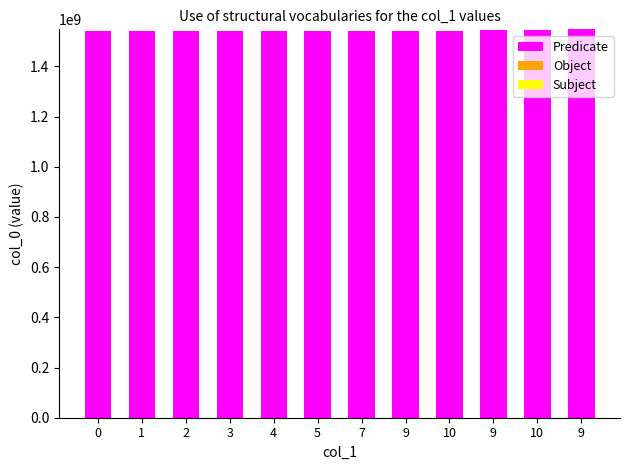

Does the chart contain any negative values?

No